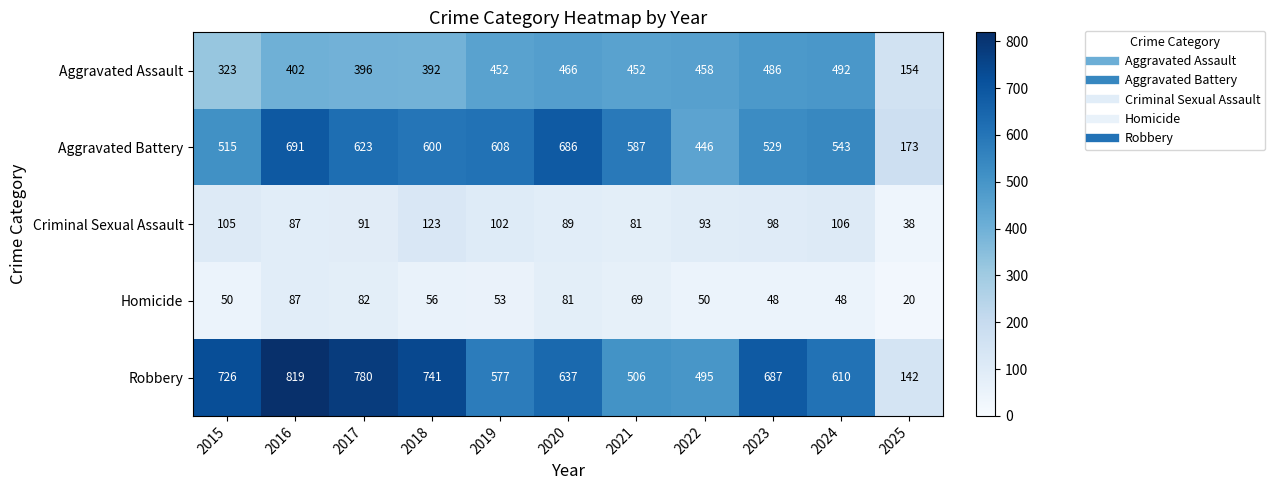

What is the difference between the Aggravated Battery values at 2016 and 2022?

245